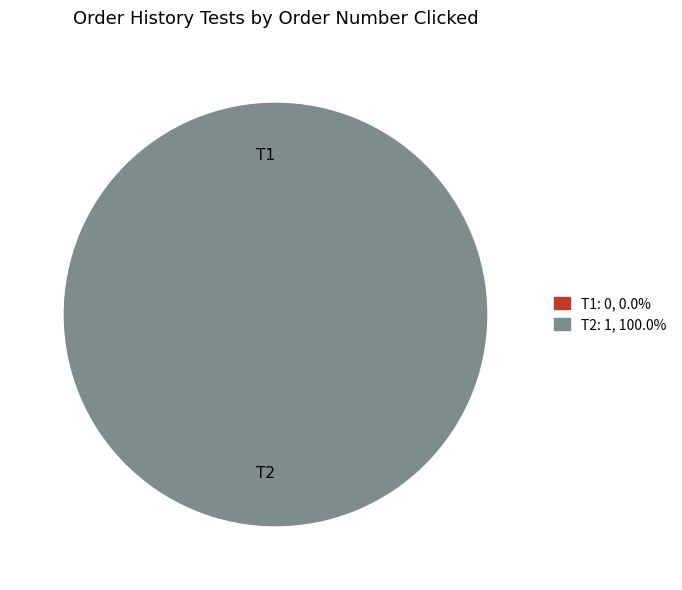

Is there a majority slice in this chart?

Yes